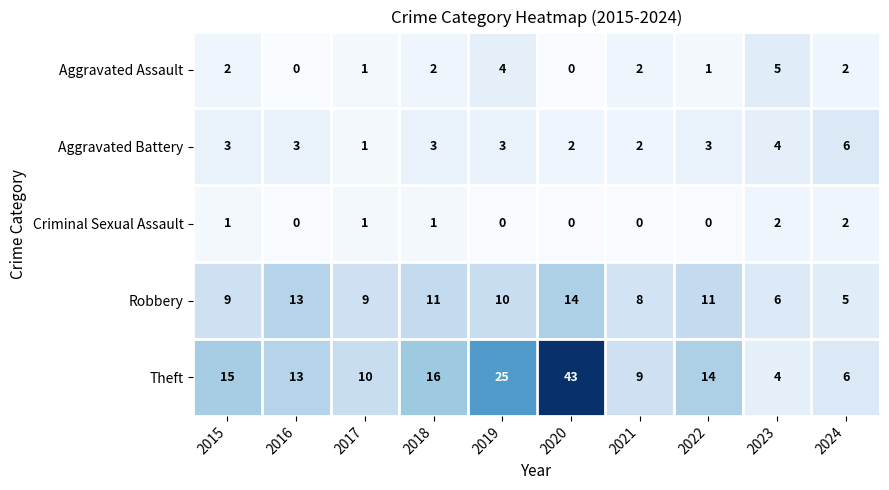

Count the Robbery values in the range 8 to 11.

6